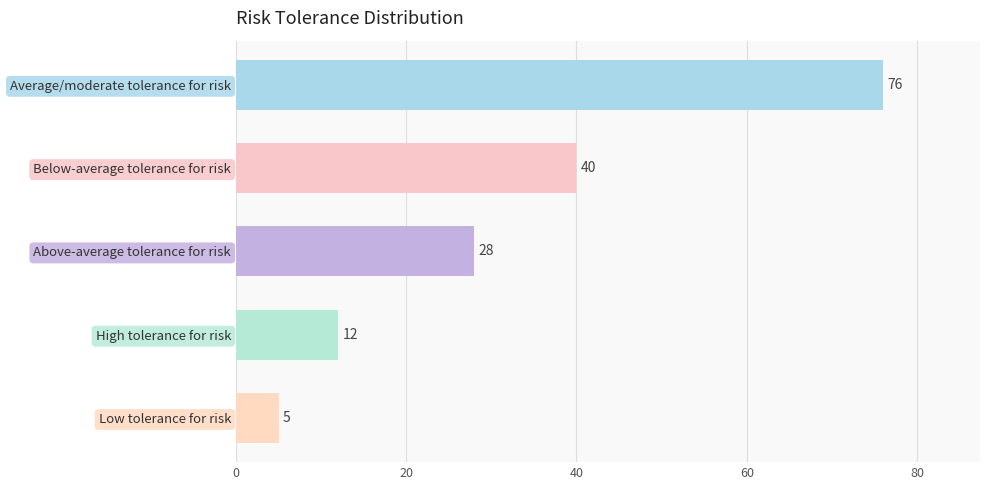

Where is the data nearest to the value 40?

Below-average tolerance for risk